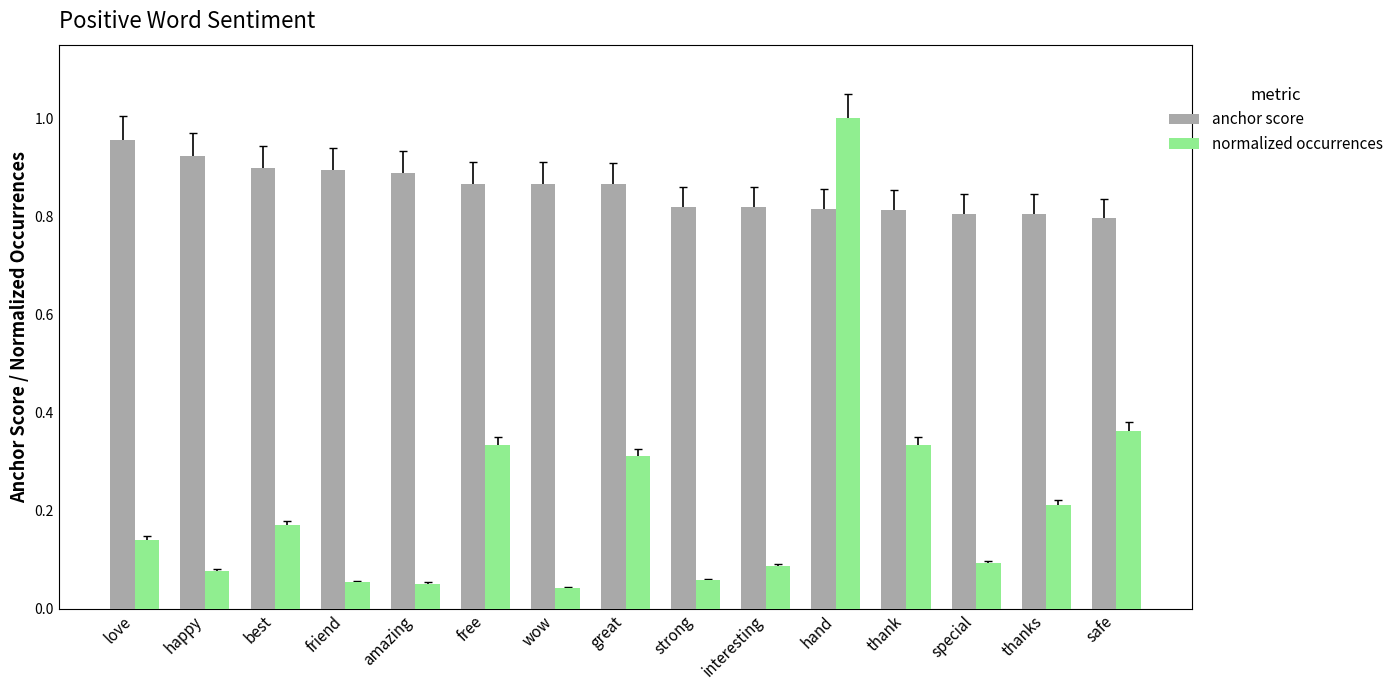

True or false: anchor score has a value of 0.9 at wow.

True